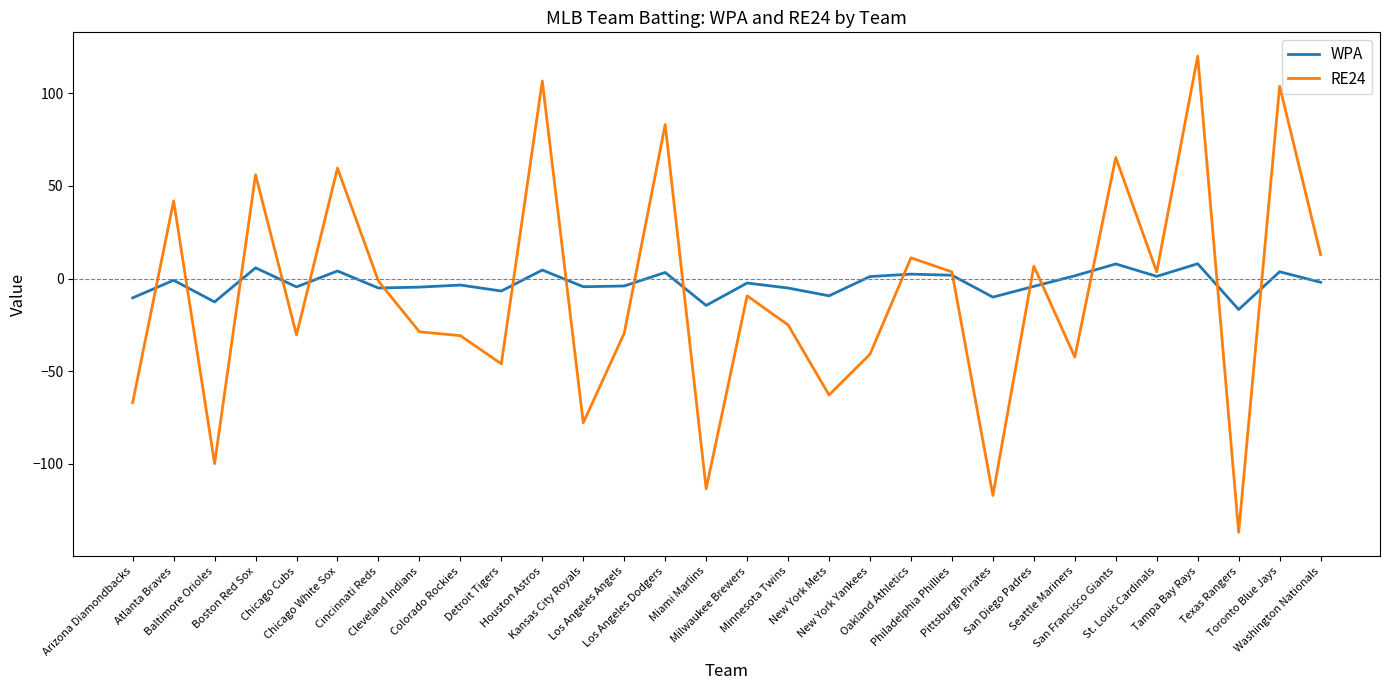

What are all the series names shown in the legend?

WPA, RE24